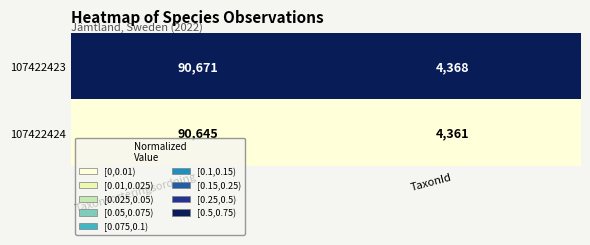

Read the 107422424 value at TaxonId.

4361